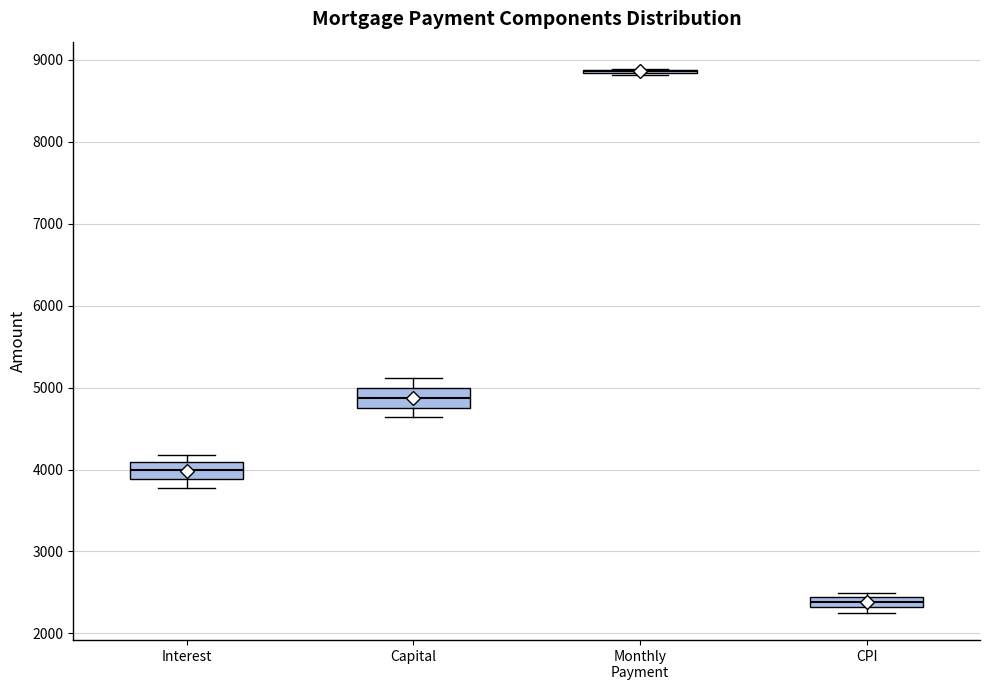

Where is the upper edge of the box for CPI on the y-axis? The values are not printed on the chart, so give them approximately, as read against the axis.

2400